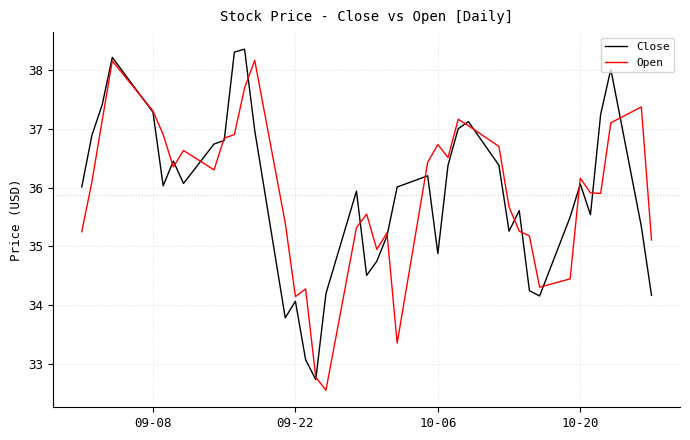

In Open, how many points are lower than both neighbors (excluding endpoints)?

9